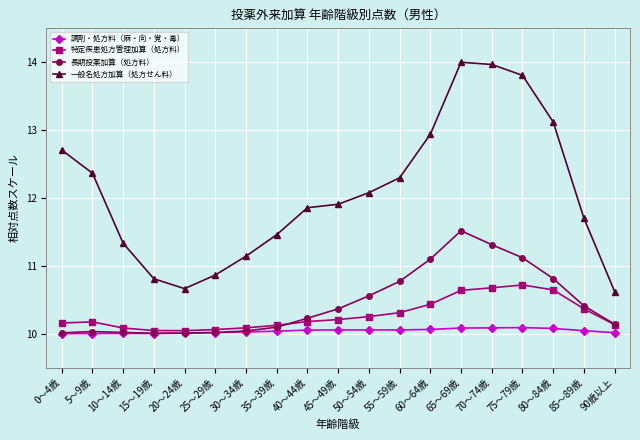

True or false: 一般名処方加算（処方せん料） and 調剤・処方料（麻・向・覚・毒） cross at least once.

False